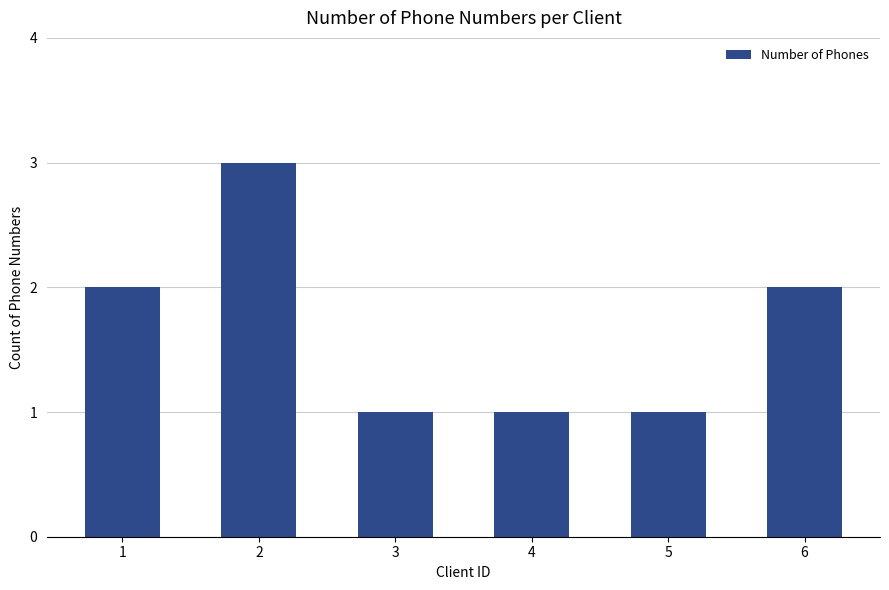

Reading left to right, extract all data points from this chart.

1=2	2=3	3=1	4=1	5=1	6=2